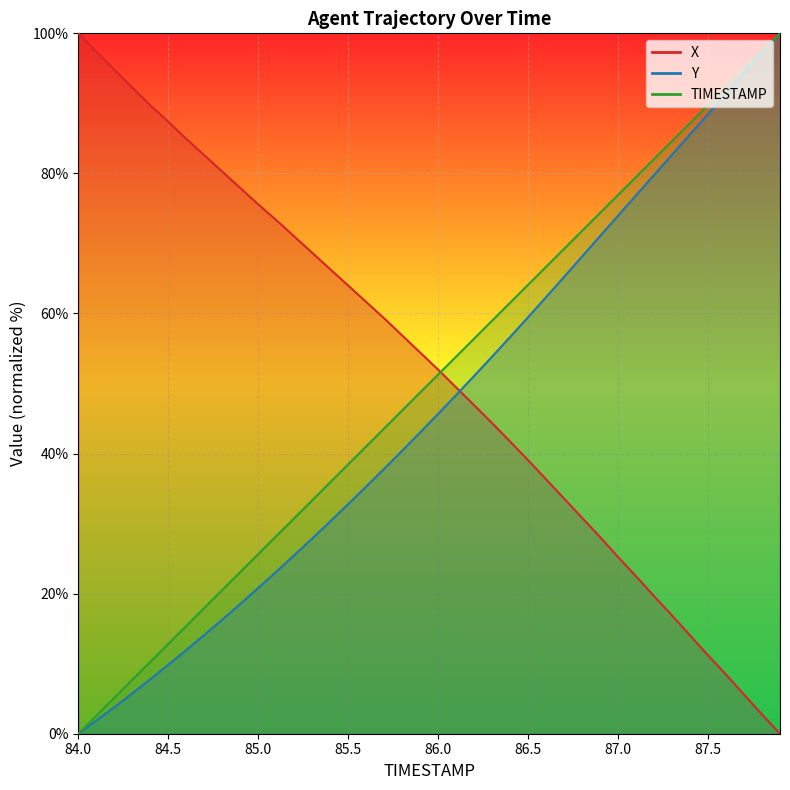

Which series has the largest range (max minus min)?

TIMESTAMP